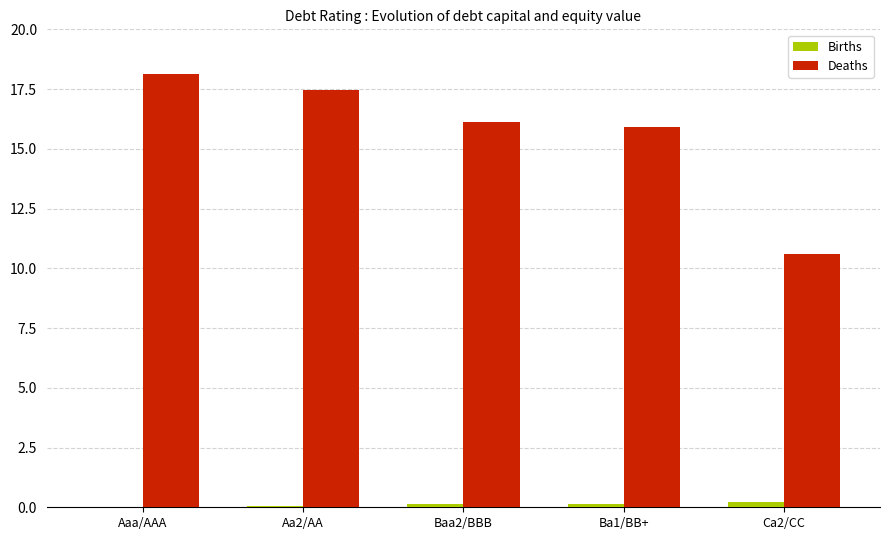

Which series has the largest range (max minus min)?

Deaths